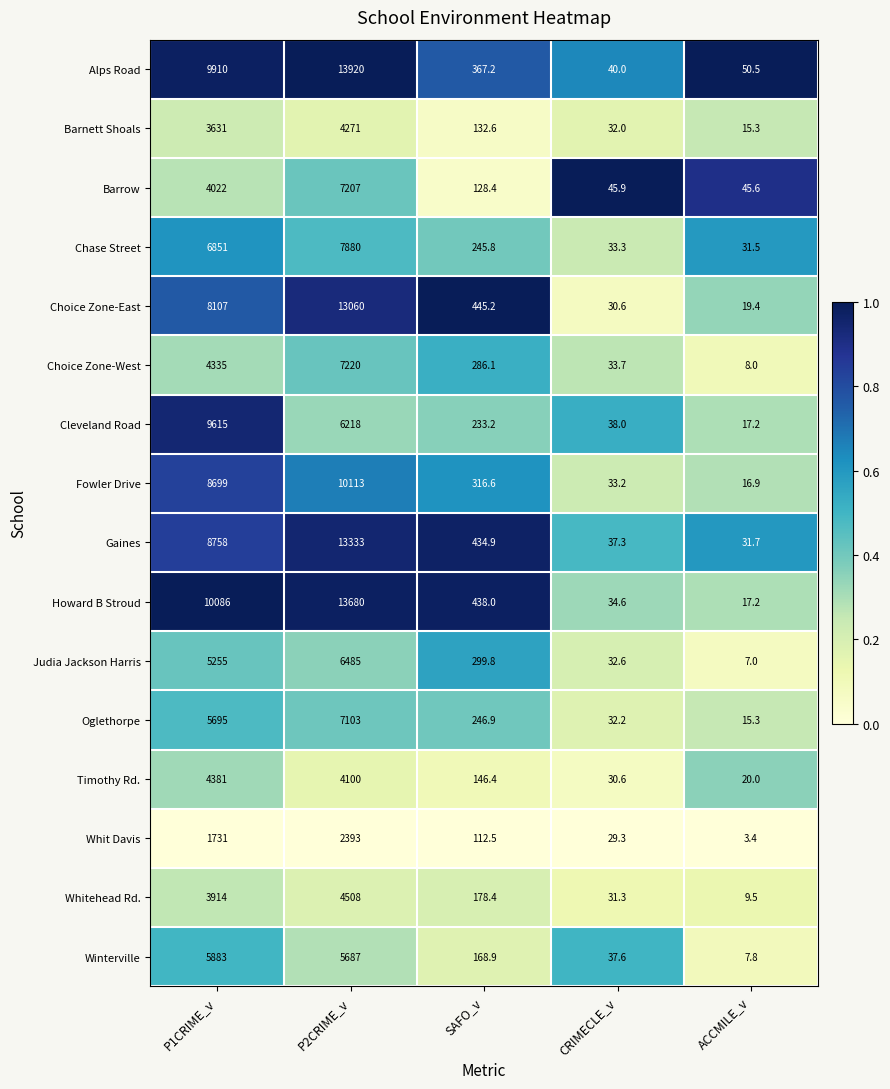

What value does the Timothy Rd. series have at ACCMILE_v?

20.0